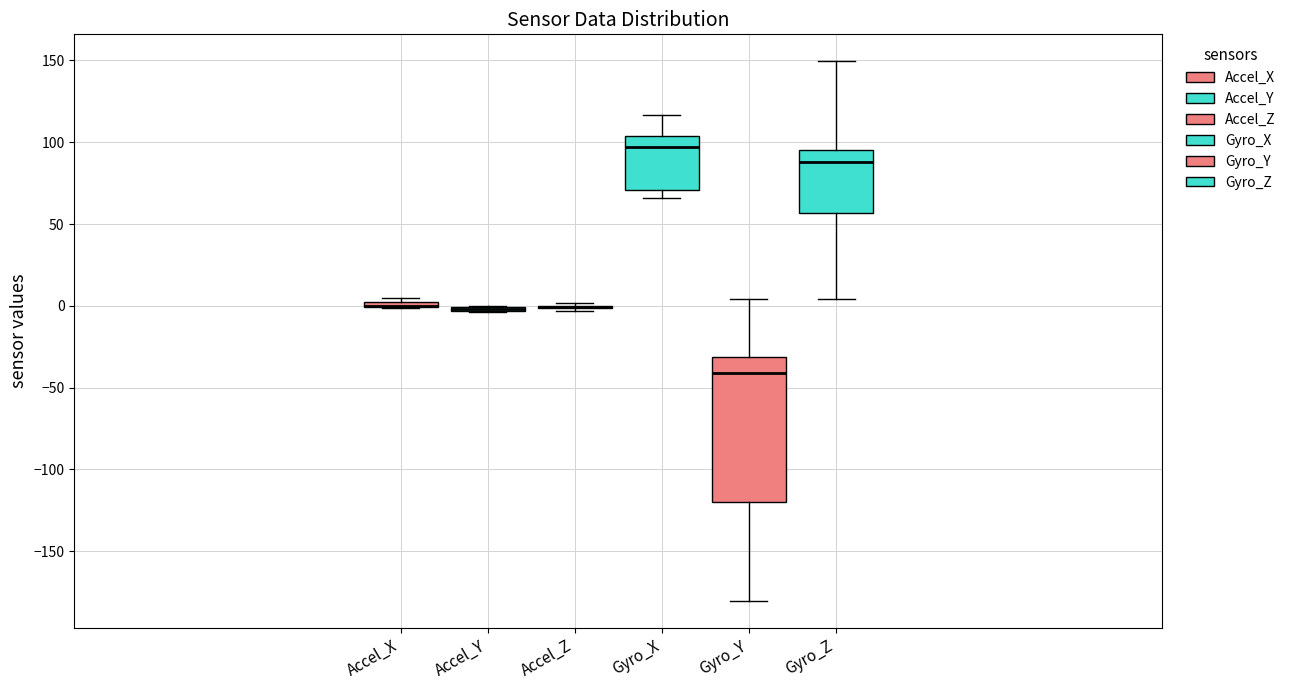

Comparing the boxes themselves (not the whiskers), which one is the tallest?

Gyro_Y